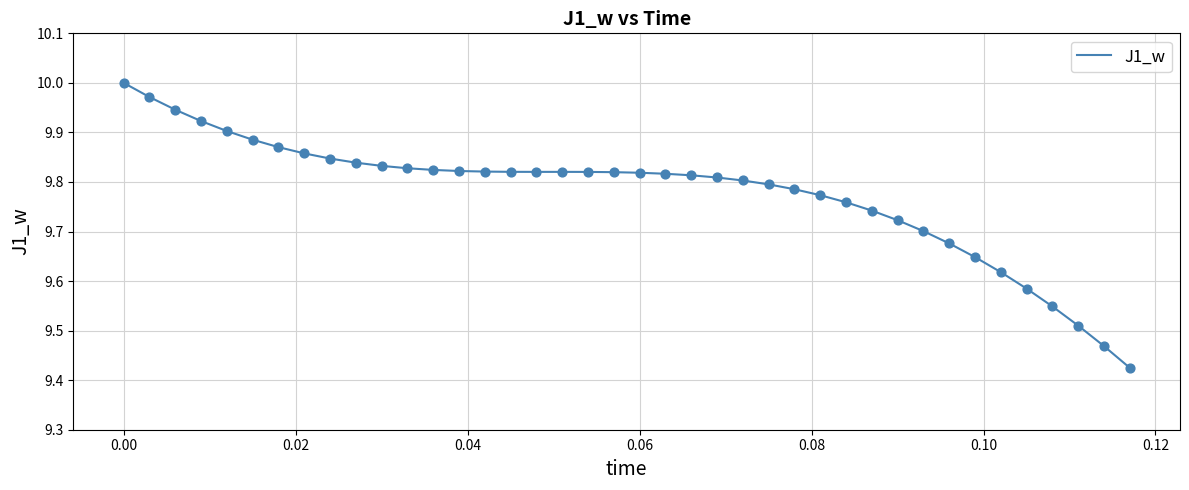

What is the difference between the maximum and minimum values?

0.6